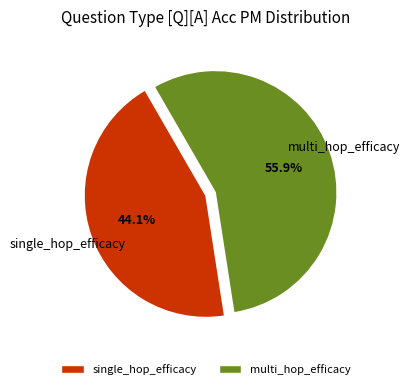

To the nearest percent, what is the average slice percentage?

50%